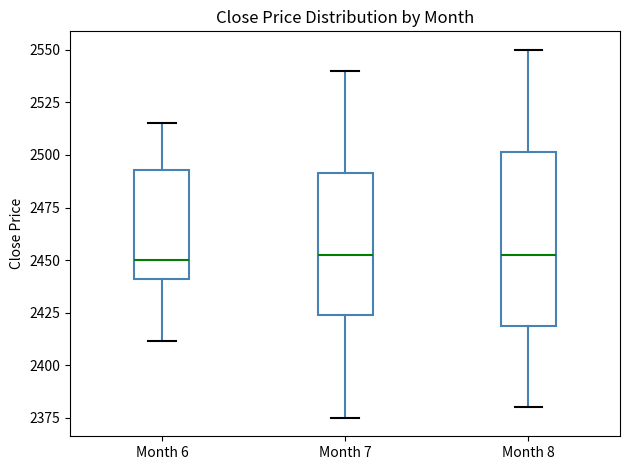

Reading left to right, transcribe this box plot: for each box, give where its median line is, the range the box spans, and where its two whiskers end, as read against the y-axis. The values are not printed on the chart, so give them approximately, as read against the axis.

Month 6: median 2450, box 2440 to 2495, whiskers 2410 to 2515
Month 7: median 2455, box 2425 to 2490, whiskers 2375 to 2540
Month 8: median 2455, box 2420 to 2500, whiskers 2380 to 2550